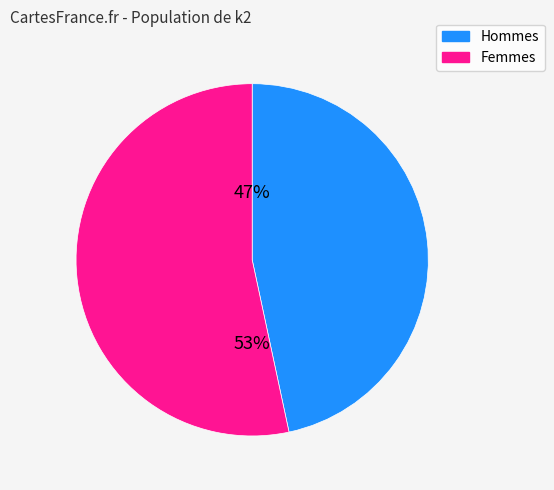

Is there any slice that represents more than half of the pie?

Yes